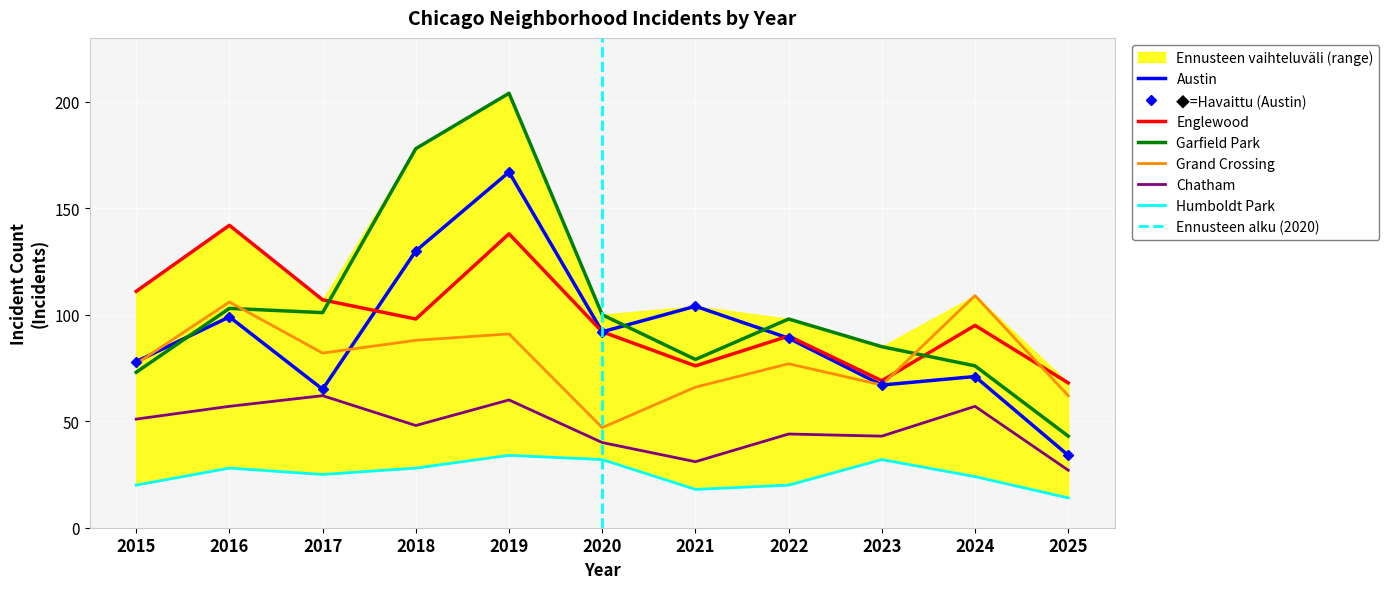

What is the difference between the maximum and minimum values in the Chatham series?

35